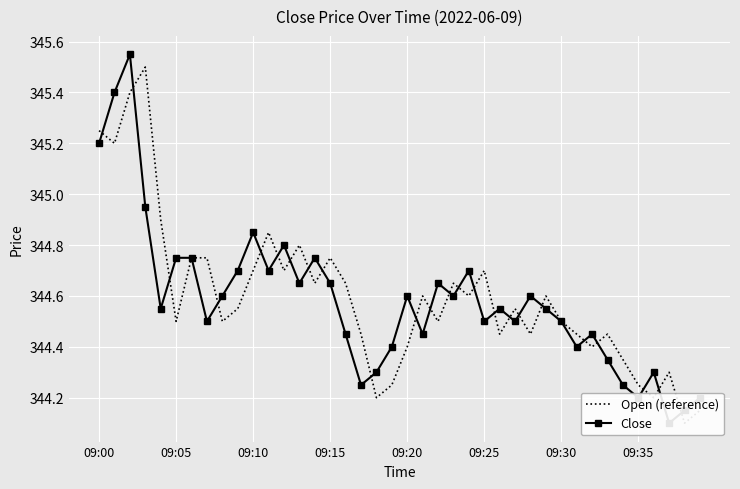

In Open (reference), how many points are lower than both neighbors (excluding endpoints)?

13